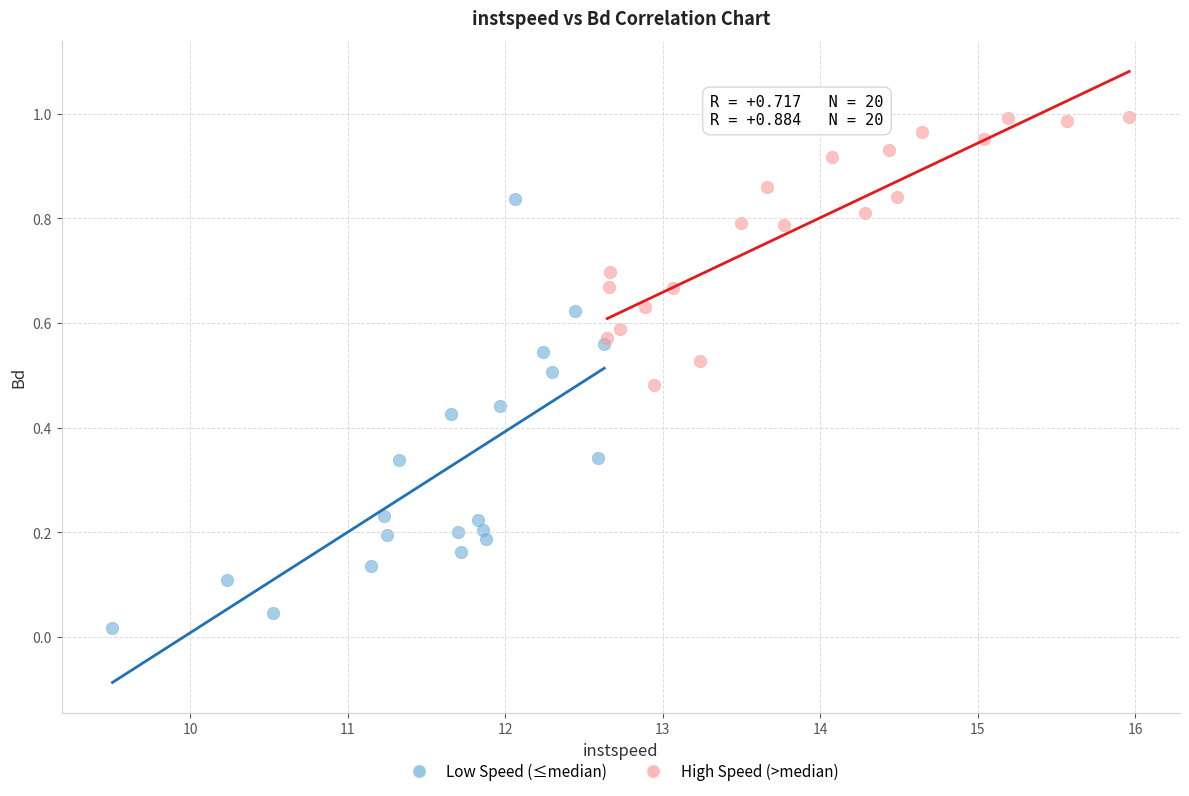

Which series contains the lowest Y value?

Low Speed (≤median)